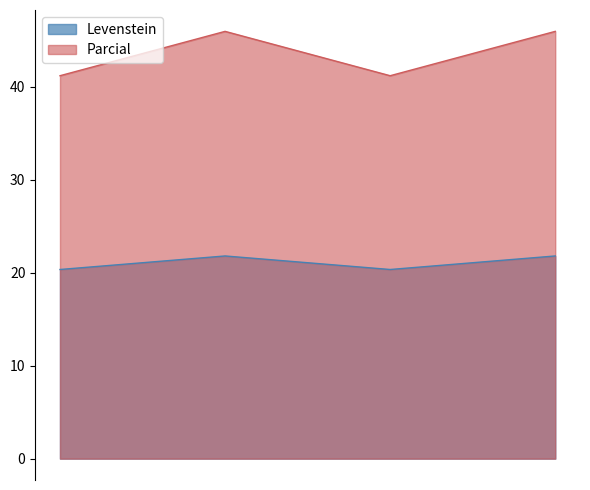

True or false: Levenstein and Parcial cross at least once.

False